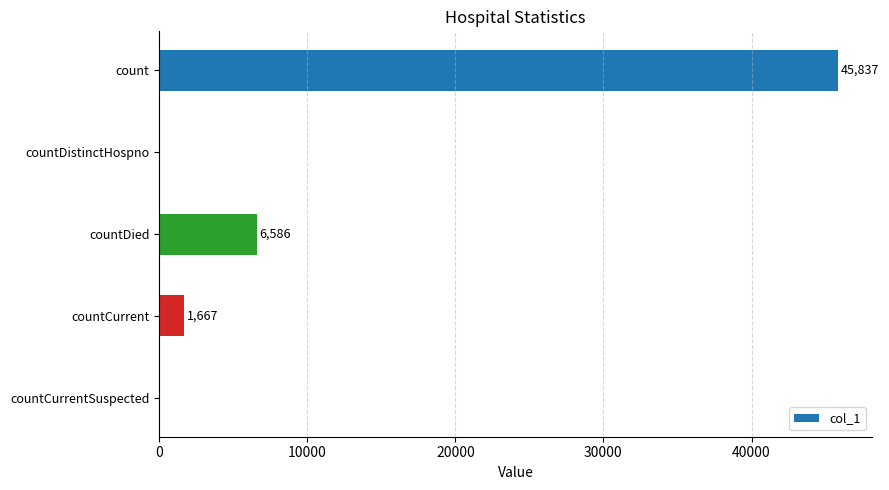

What is the greatest value displayed?

45837